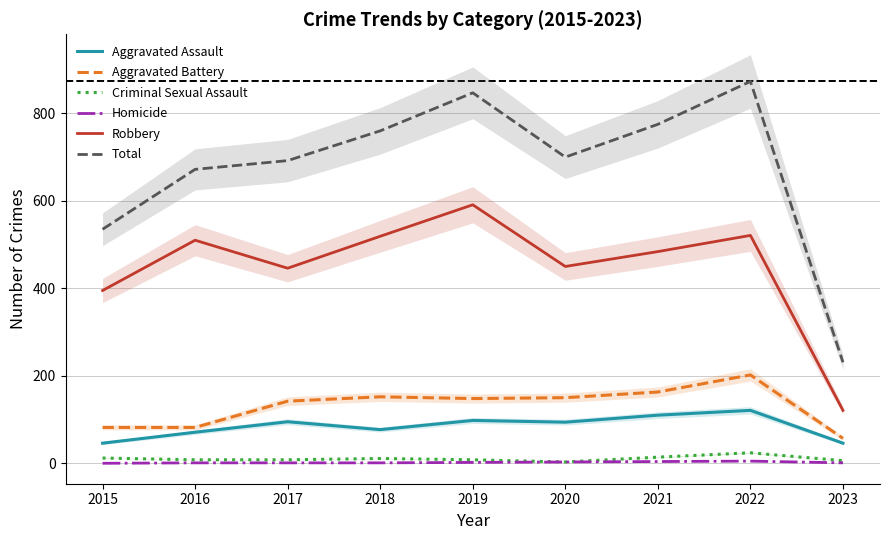

What is the difference between the maximum and minimum values in the Aggravated Assault series?

75